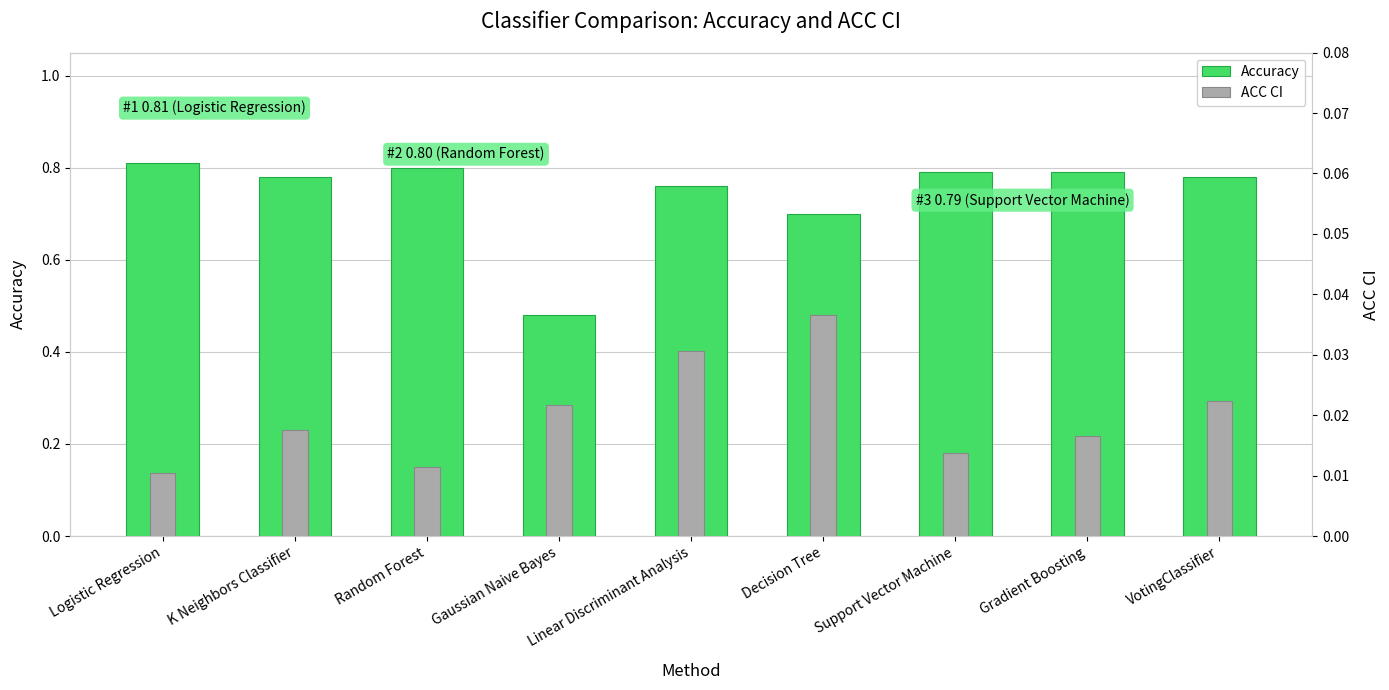

Is the value of Accuracy at Decision Tree greater than the value of ACC CI at Random Forest?

Yes